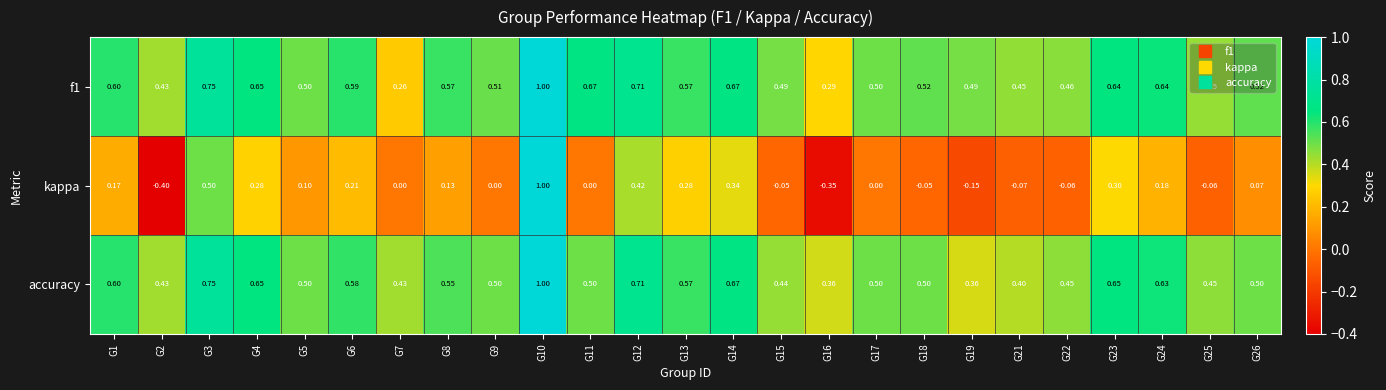

Which series has the widest spread of values?

kappa